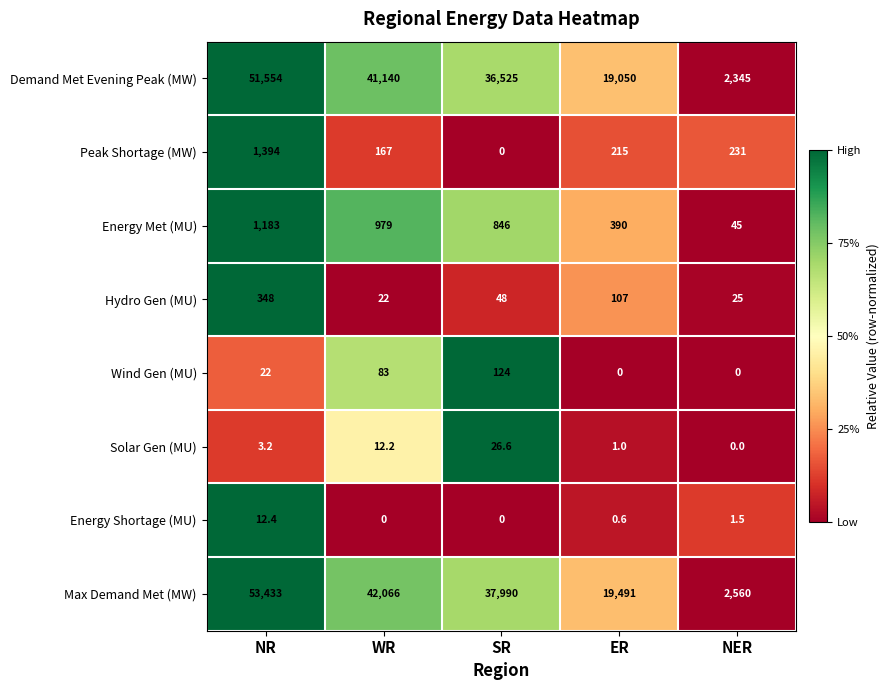

What value does the Peak Shortage (MW) series have at NER?

231.0